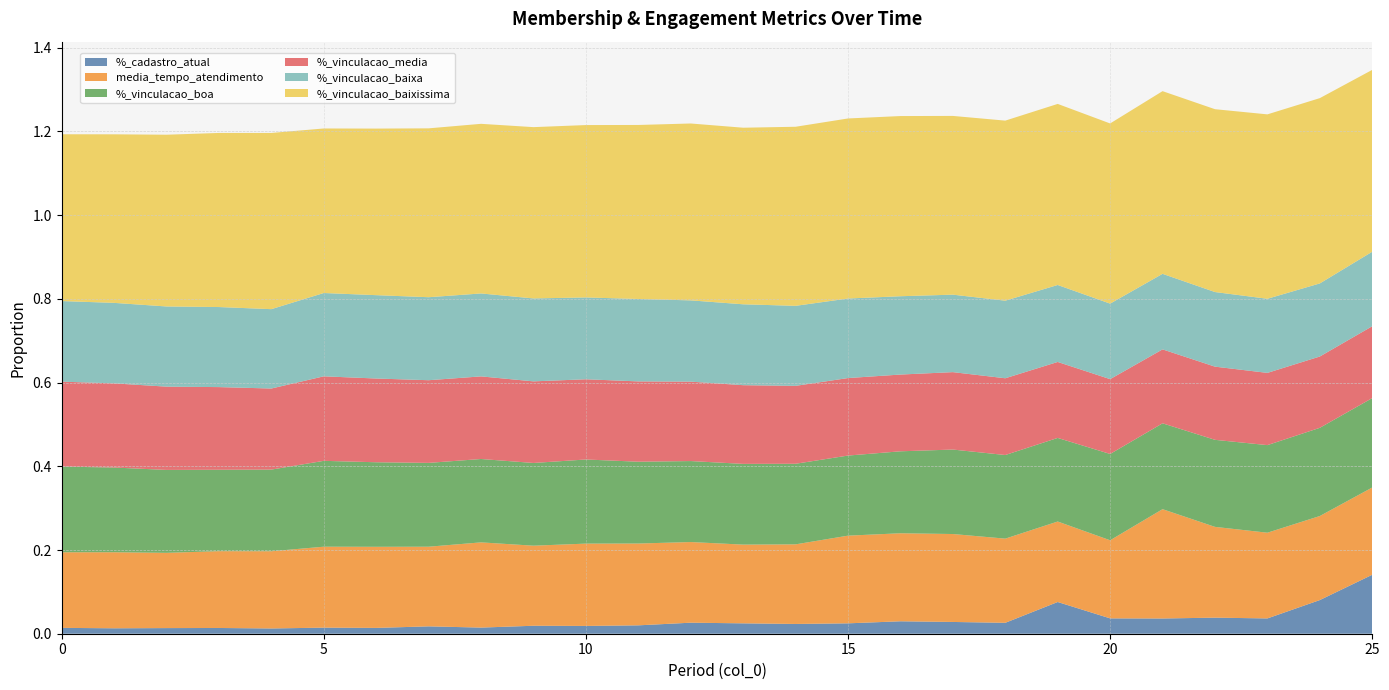

Reading left to right, what are all the values shown in this chart?

%_cadastro_atual: 0.0	0.0	0.0	0.0	0.0	0.0	0.0	0.0	0.0	0.0	0.0	0.0	0.0	0.0	0.0	0.0	0.0	0.0	0.0	0.1	0.0	0.0	0.0	0.0	0.1	0.1
%_vinculacao_boa: 0.2	0.2	0.2	0.2	0.2	0.2	0.2	0.2	0.2	0.2	0.2	0.2	0.2	0.2	0.2	0.2	0.2	0.2	0.2	0.2	0.2	0.2	0.2	0.2	0.2	0.2
%_vinculacao_media: 0.2	0.2	0.2	0.2	0.2	0.2	0.2	0.2	0.2	0.2	0.2	0.2	0.2	0.2	0.2	0.2	0.2	0.2	0.2	0.2	0.2	0.2	0.2	0.2	0.2	0.2
%_vinculacao_baixa: 0.2	0.2	0.2	0.2	0.2	0.2	0.2	0.2	0.2	0.2	0.2	0.2	0.2	0.2	0.2	0.2	0.2	0.2	0.2	0.2	0.2	0.2	0.2	0.2	0.2	0.2
%_vinculacao_baixissima: 0.4	0.4	0.4	0.4	0.4	0.4	0.4	0.4	0.4	0.4	0.4	0.4	0.4	0.4	0.4	0.4	0.4	0.4	0.4	0.4	0.4	0.4	0.4	0.4	0.4	0.4
media_tempo_atendimento: 0.2	0.2	0.2	0.2	0.2	0.2	0.2	0.2	0.2	0.2	0.2	0.2	0.2	0.2	0.2	0.2	0.2	0.2	0.2	0.2	0.2	0.3	0.2	0.2	0.2	0.2